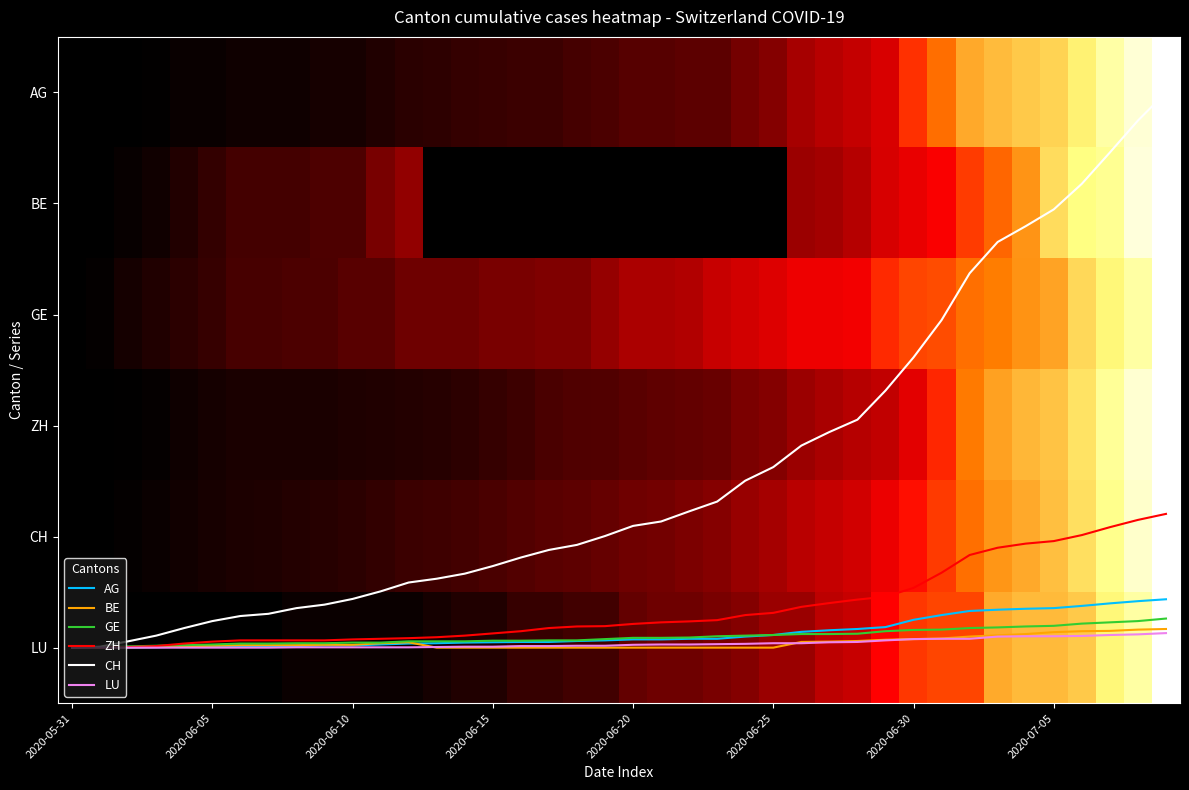

How many data points in CH are above 3?

28